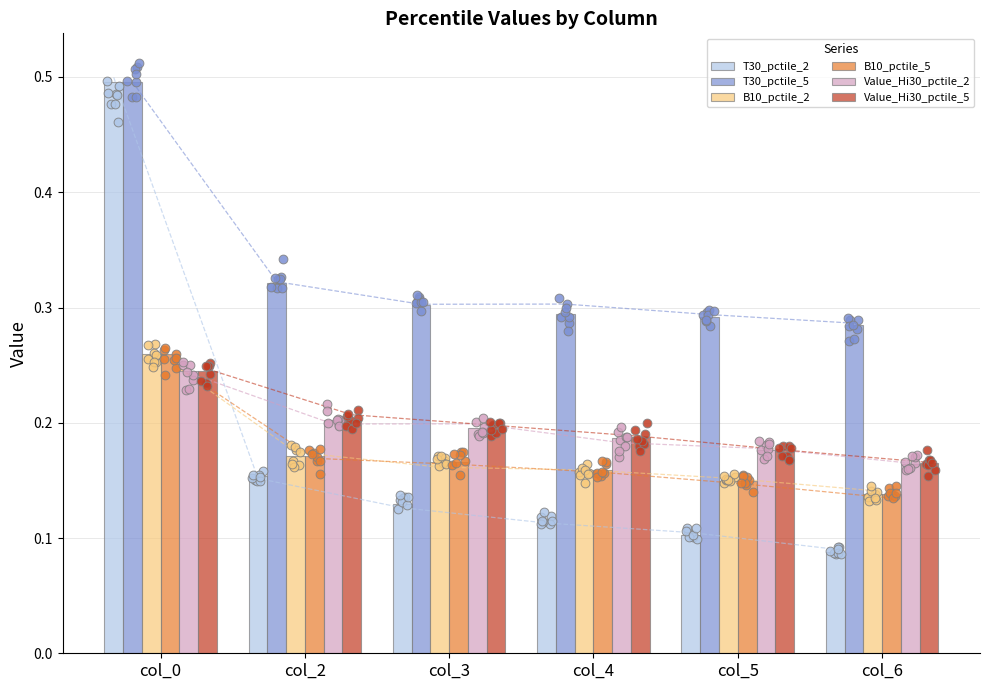

Which series has the largest total across all categories?

T30_pctile_5